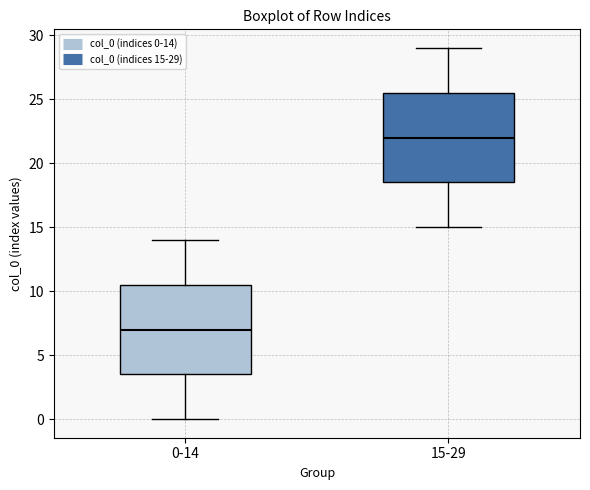

Which box has the highest median line?

15-29